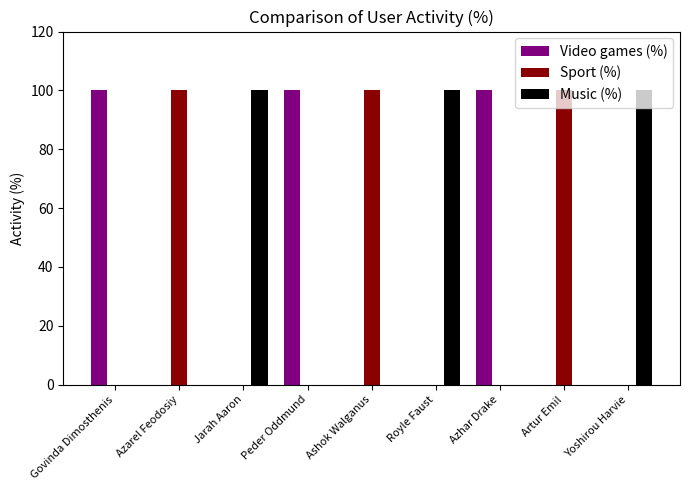

The Video games (%) series shows 63 at Azarel Feodosiy. True or false?

False